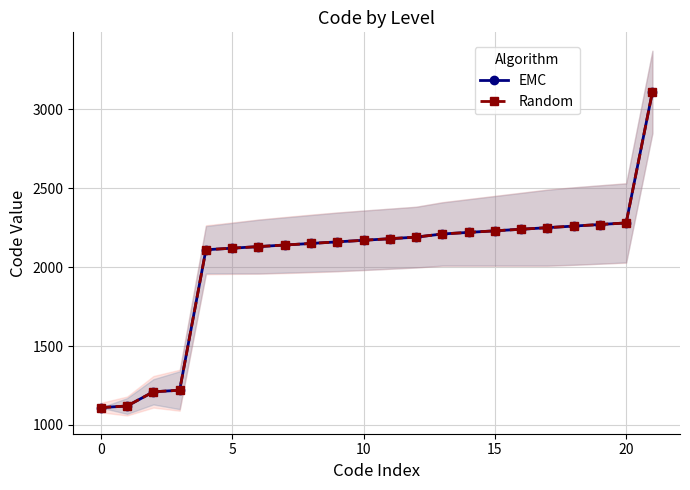

What are all the series names shown in the legend?

EMC, Random